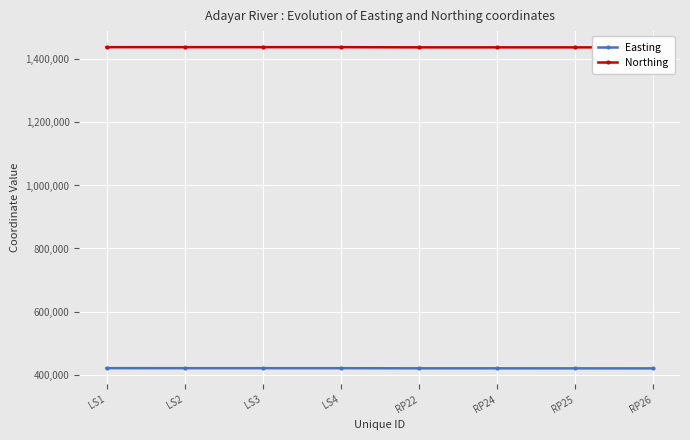

Which category has the lowest value across all series?

RP26